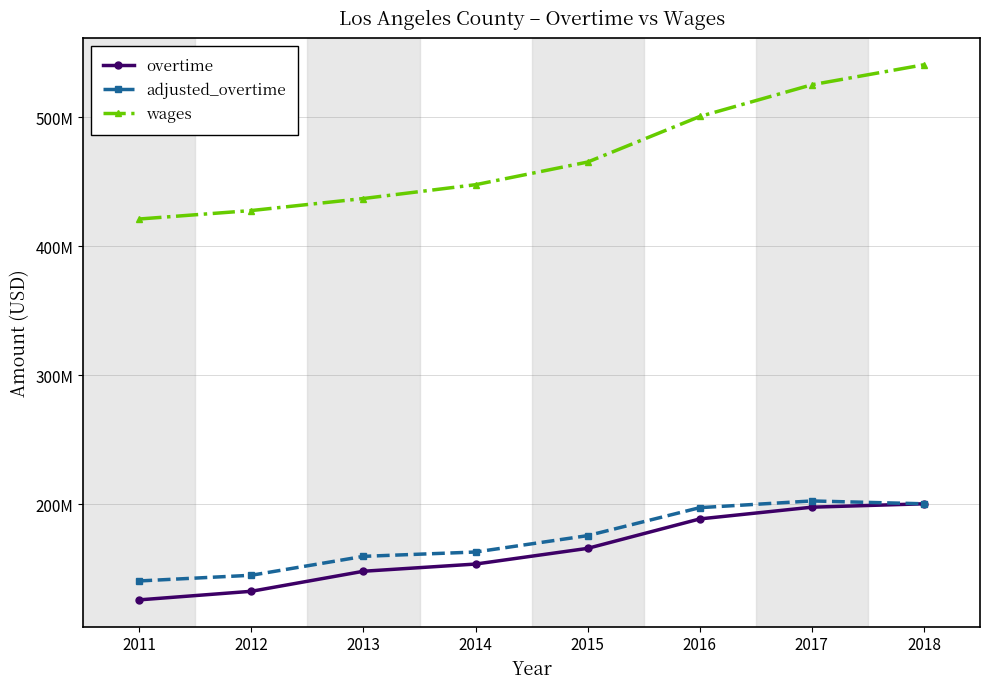

Where does the overtime series first go above 165845469?

2016